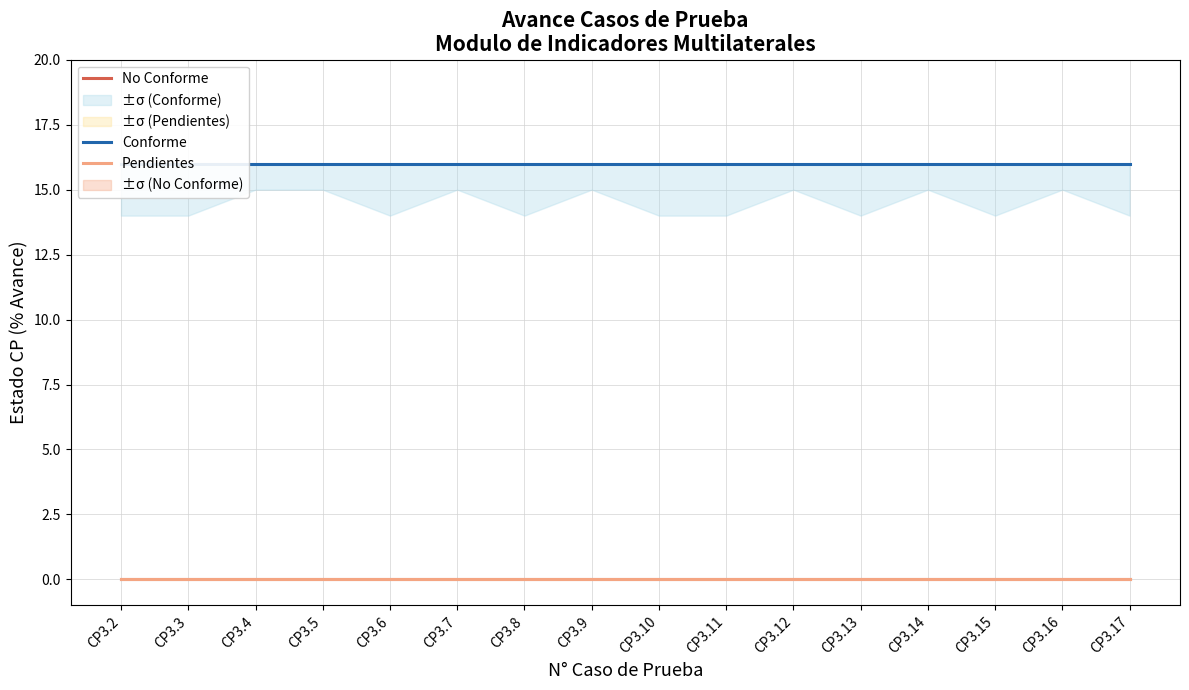

At how many categories does at least one series exceed 9?

16